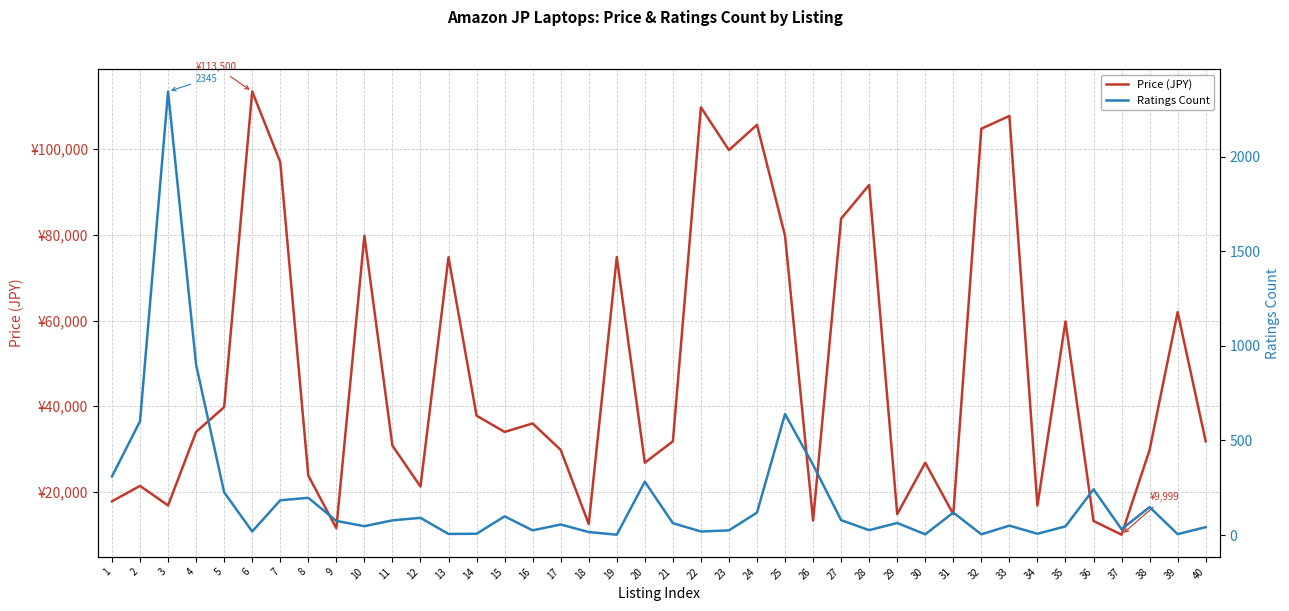

At which category does Ratings Count reach its first local valley?

6